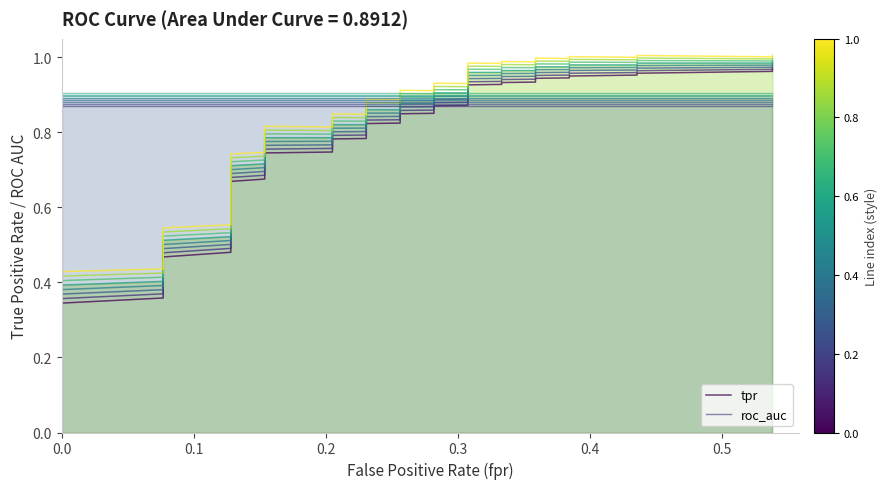

What is the value of the roc_auc point at the 38th from the left?

0.9